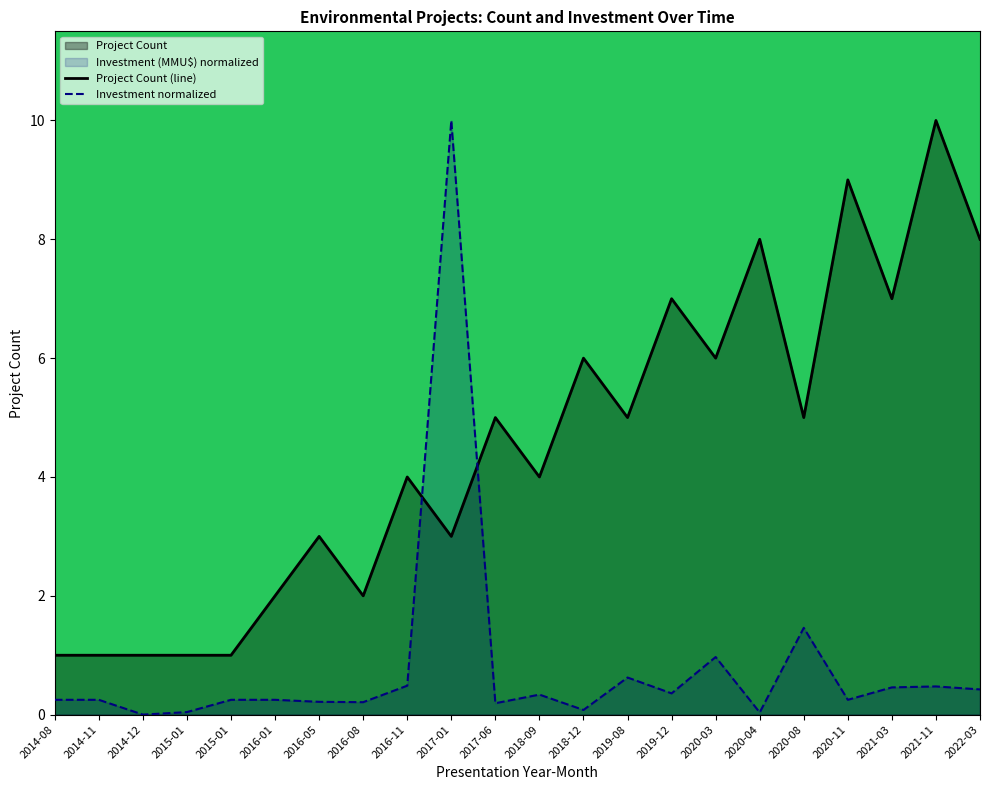

True or false: Investment normalized has a value of 0.2 at 2014-11.

True